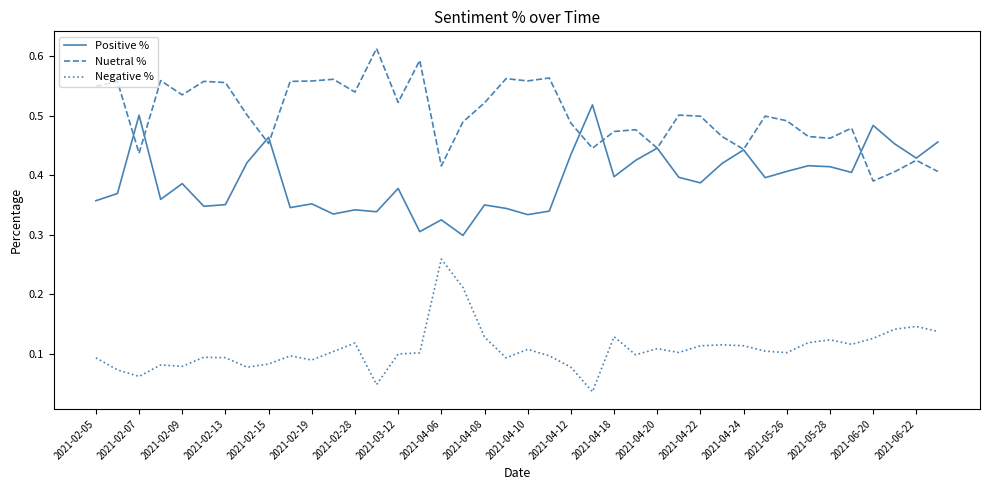

True or false: Negative % and Positive % intersect in this chart.

False